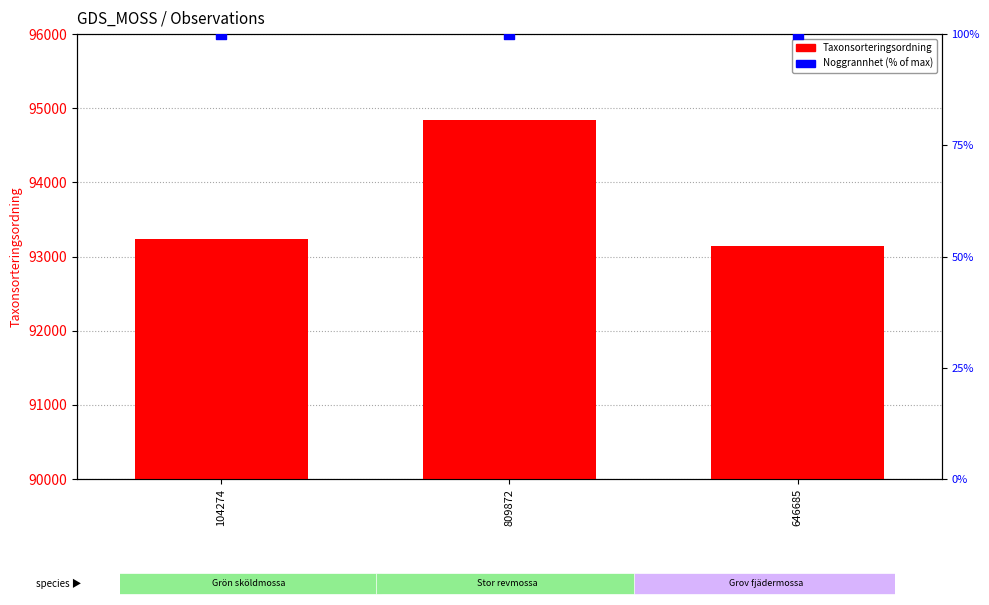

Which series contains the lowest Y value?

Noggrannhet (pct)